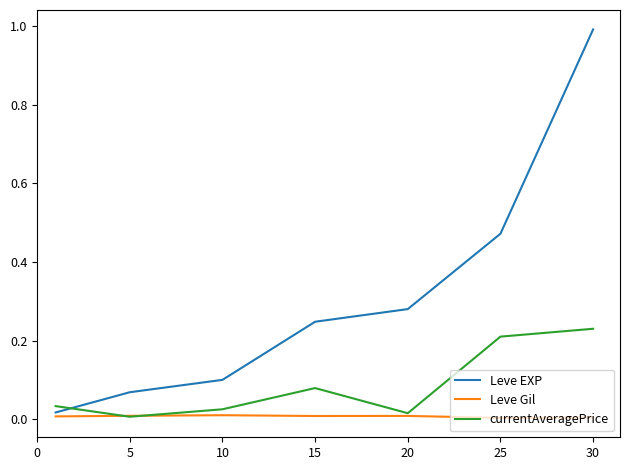

What is the greatest value displayed?

1.0